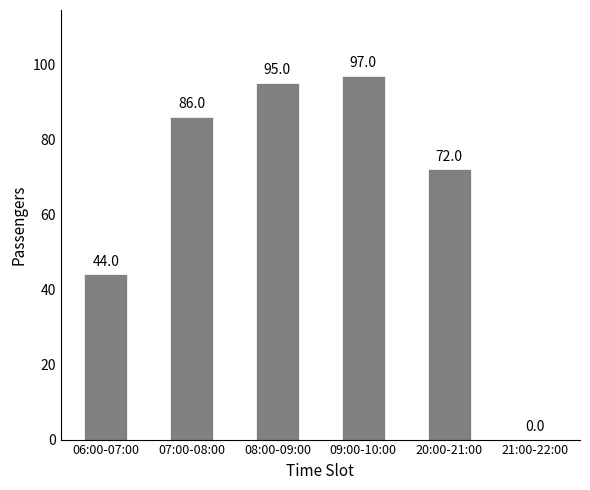

What is the maximum value shown in the chart?

97